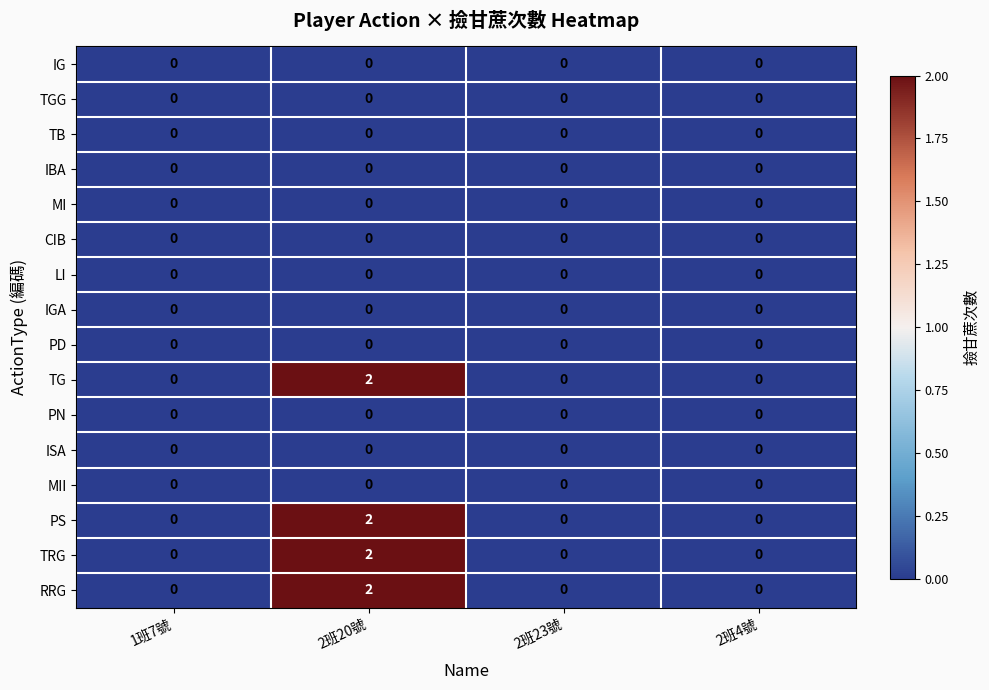

True or false: IG has a value of 0 at 1班7號.

True